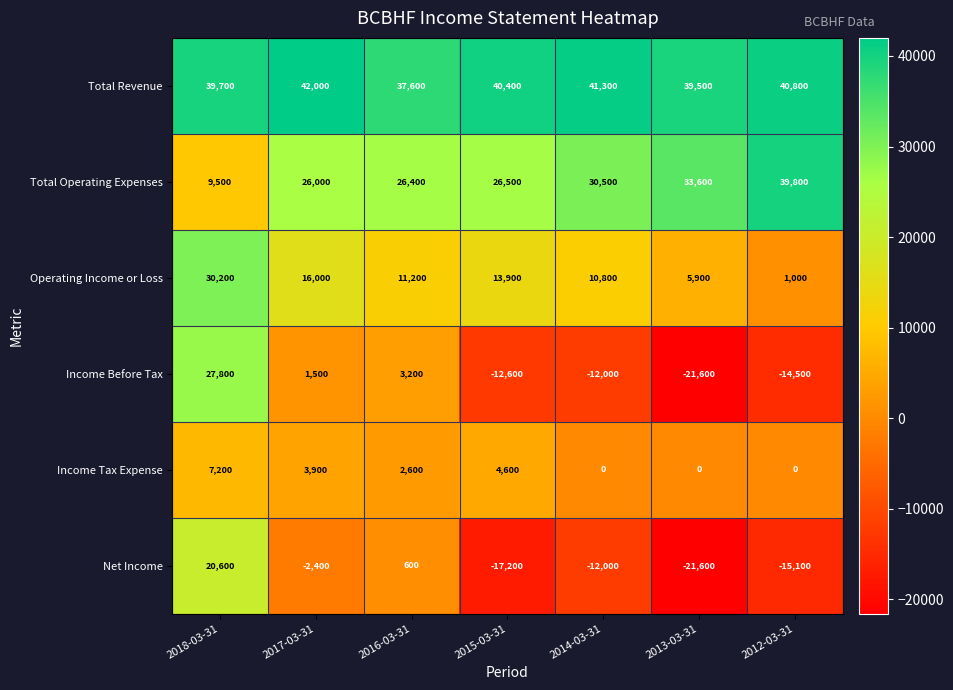

List the series in order of their peak value, lowest first.

Income Tax Expense, Net Income, Income Before Tax, Operating Income or Loss, Total Operating Expenses, Total Revenue